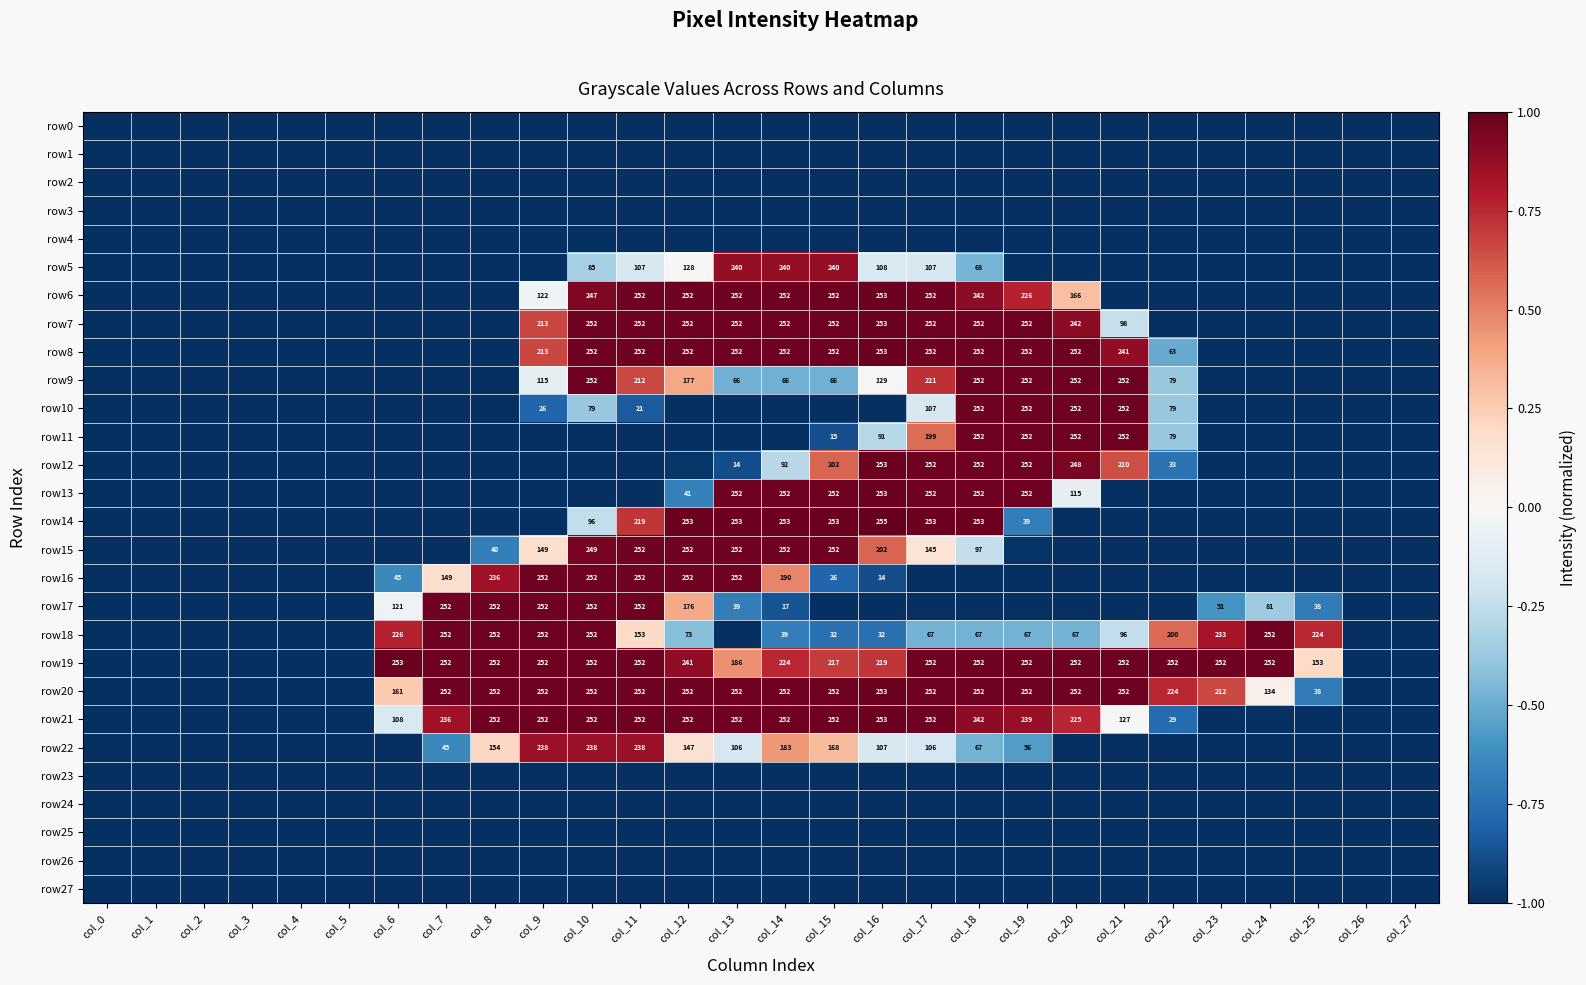

Between col_4 and col_9, which series saw the biggest shift?

row16